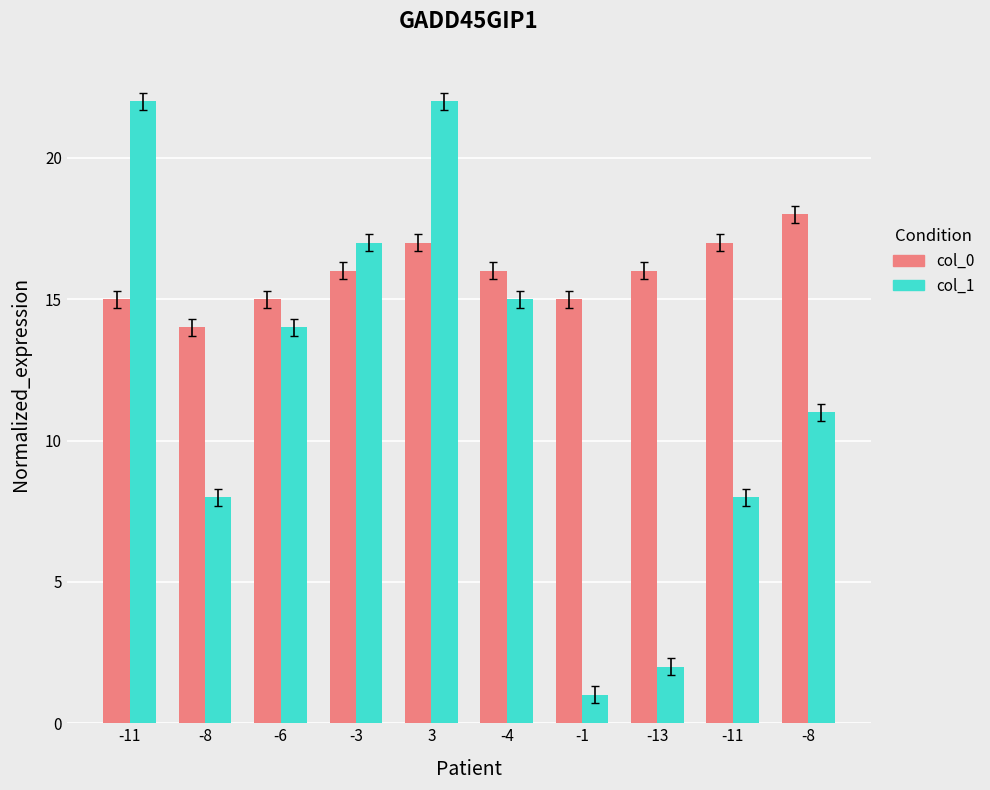

What is the difference between the maximum and minimum values in the col_1 series?

21